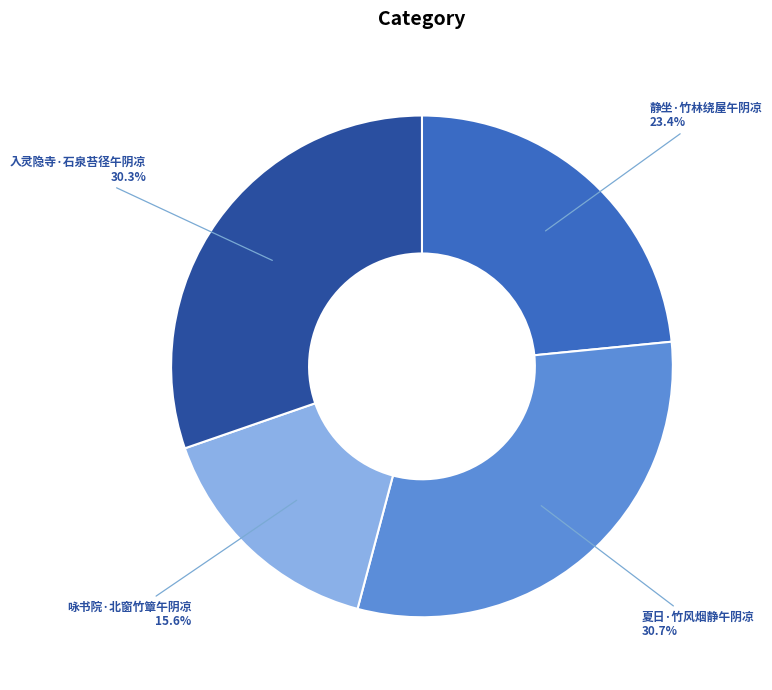

What percentage do 入灵隐寺·石泉苔径午阴凉 and 夏日·竹风烟静午阴凉 together represent?

61.0%